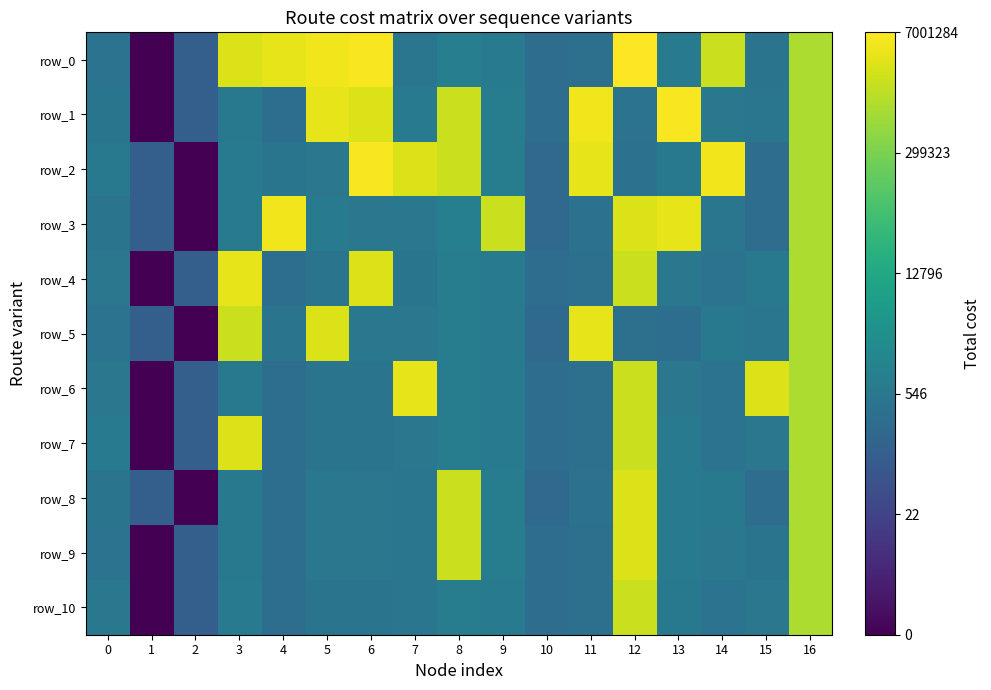

How many positive values does the row_9 series have?

16